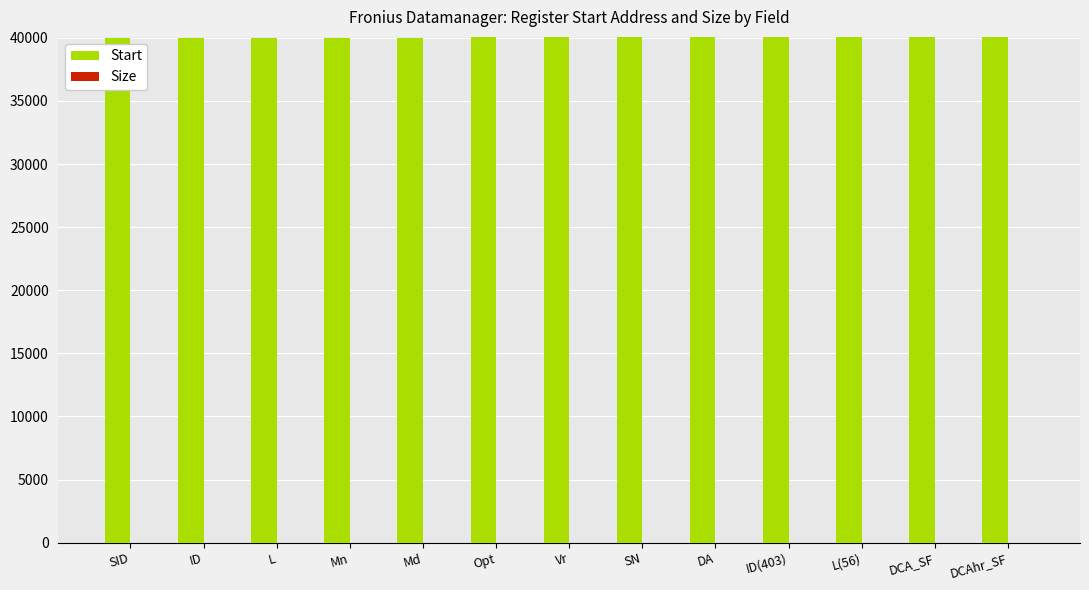

What is the maximum value for Start?

40073